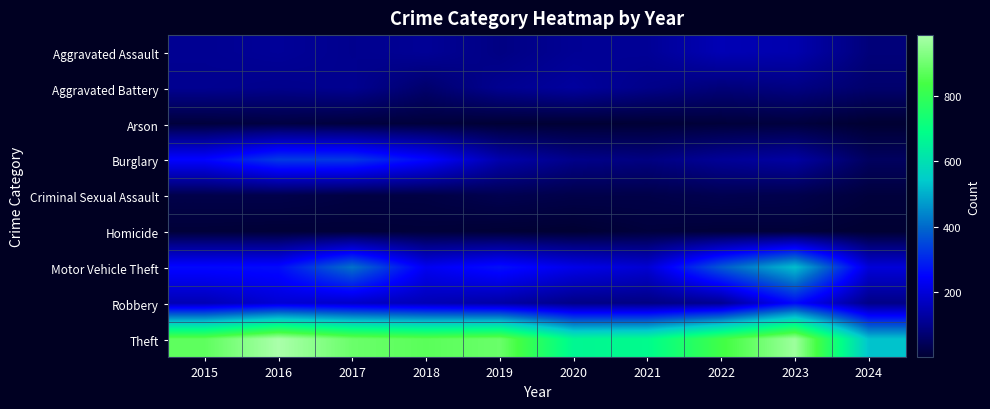

Which series has the widest spread of values?

Theft